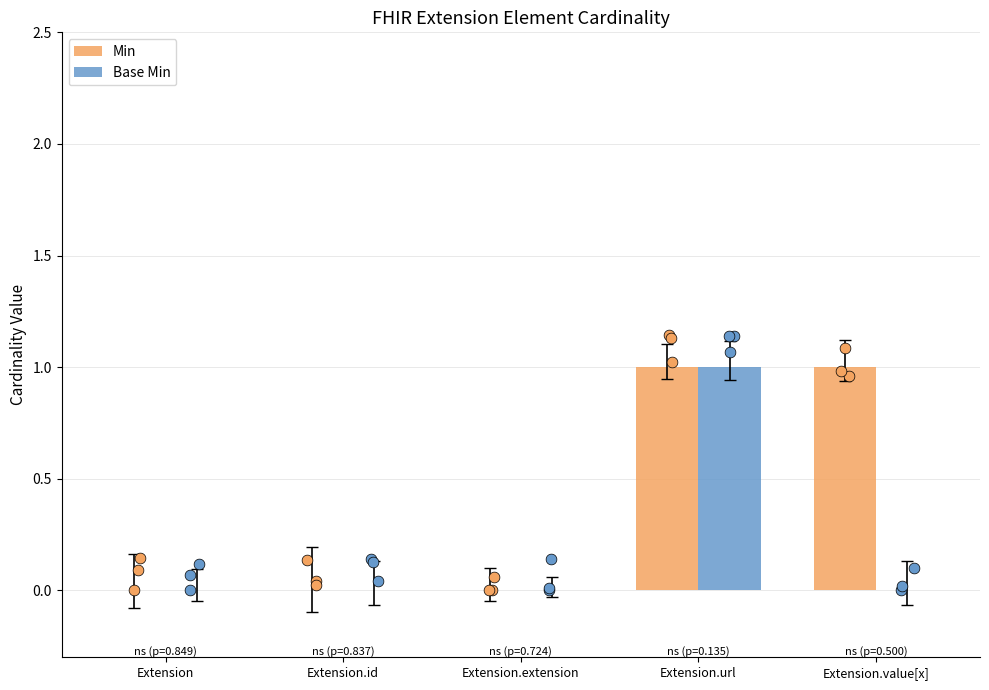

Is the value of Min at Extension.extension greater than the value of Base Min at Extension.value[x]?

No